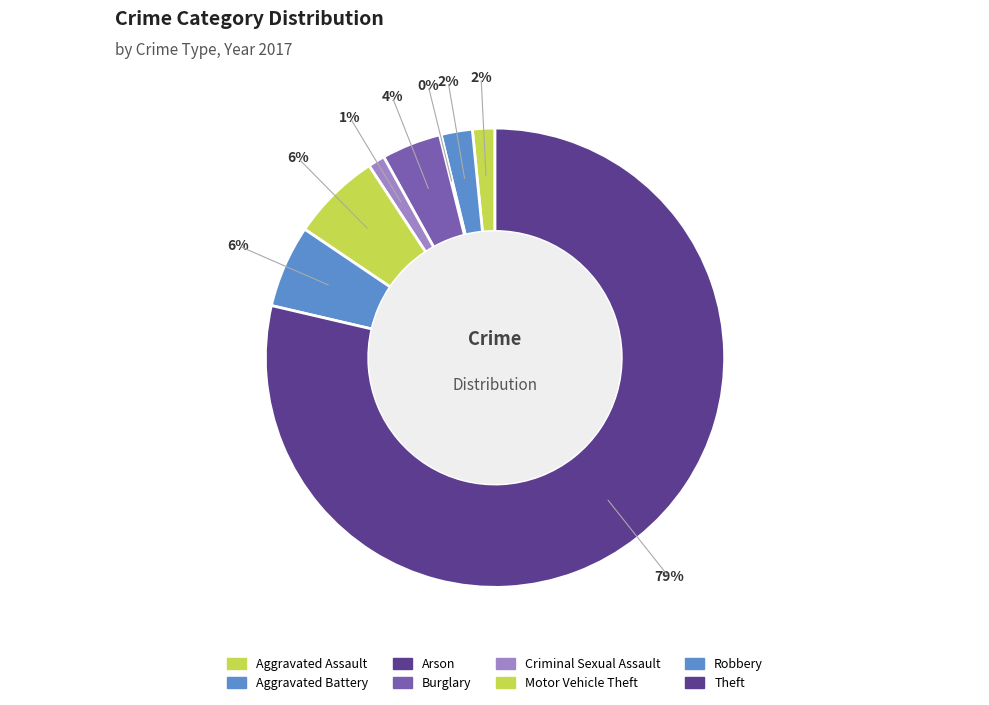

Which category has the smallest portion of the pie?

Arson